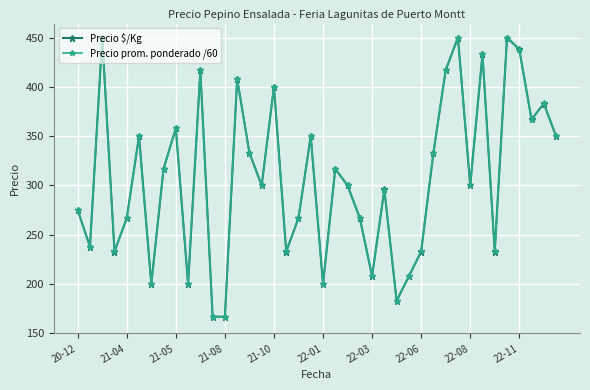

What is the maximum value for Precio $/Kg?

450.0